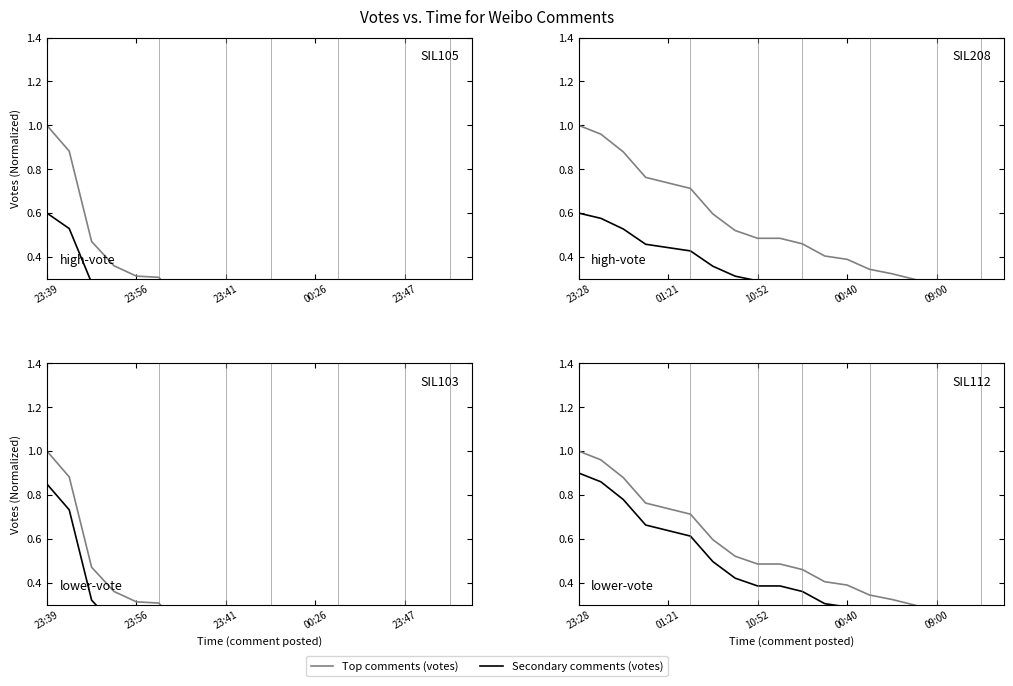

What are all the series names shown in the legend?

Top comments (votes), Secondary comments (votes)